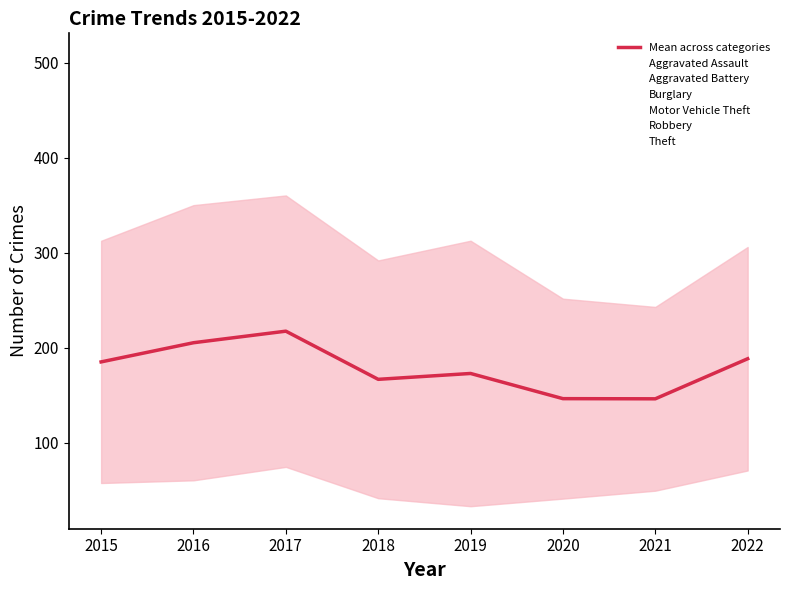

What is the difference between the second highest and second lowest values in the Aggravated Assault series?

34